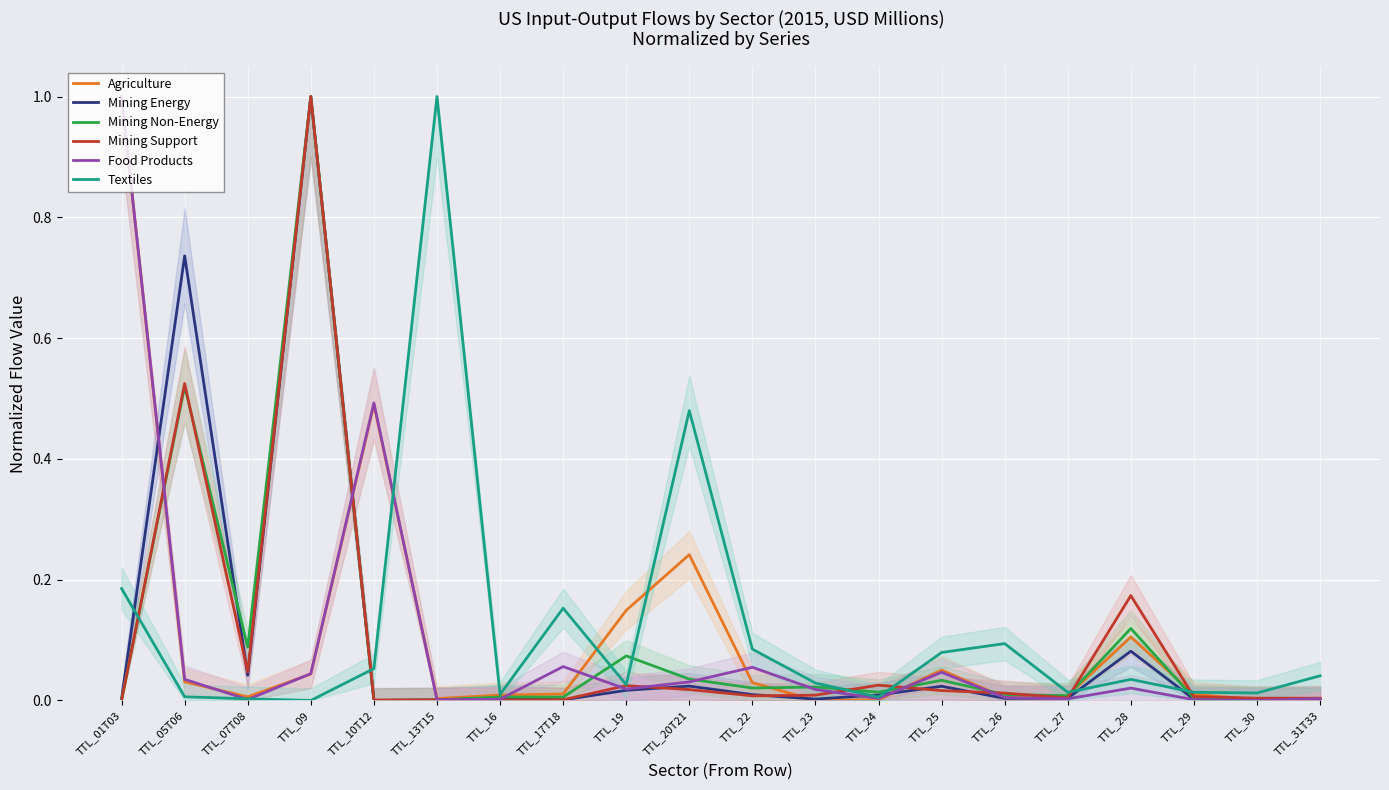

Which series has the largest total across all categories?

Textiles